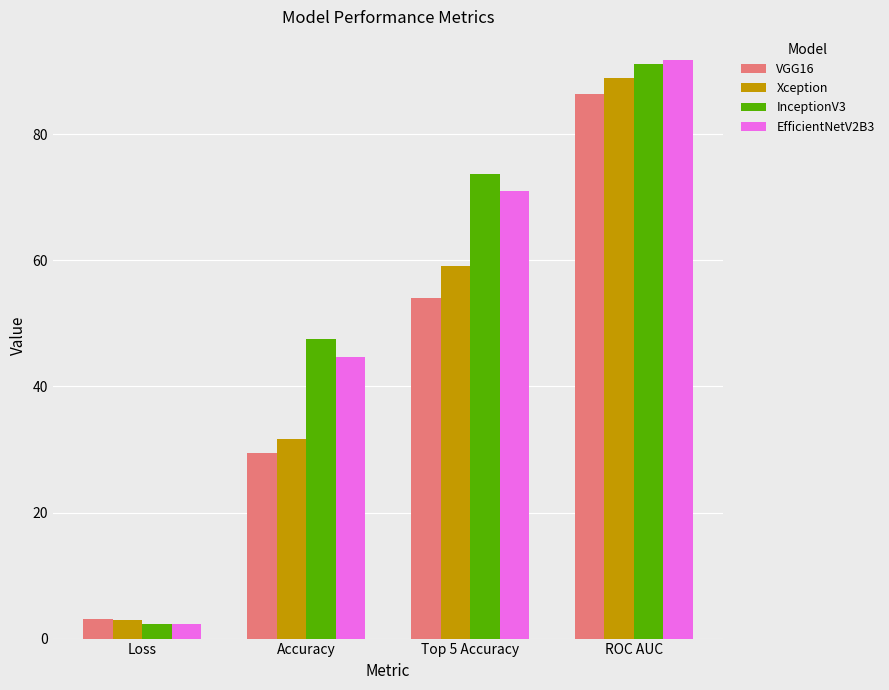

Is the value of Xception at Loss greater than the value of EfficientNetV2B3 at ROC AUC?

No